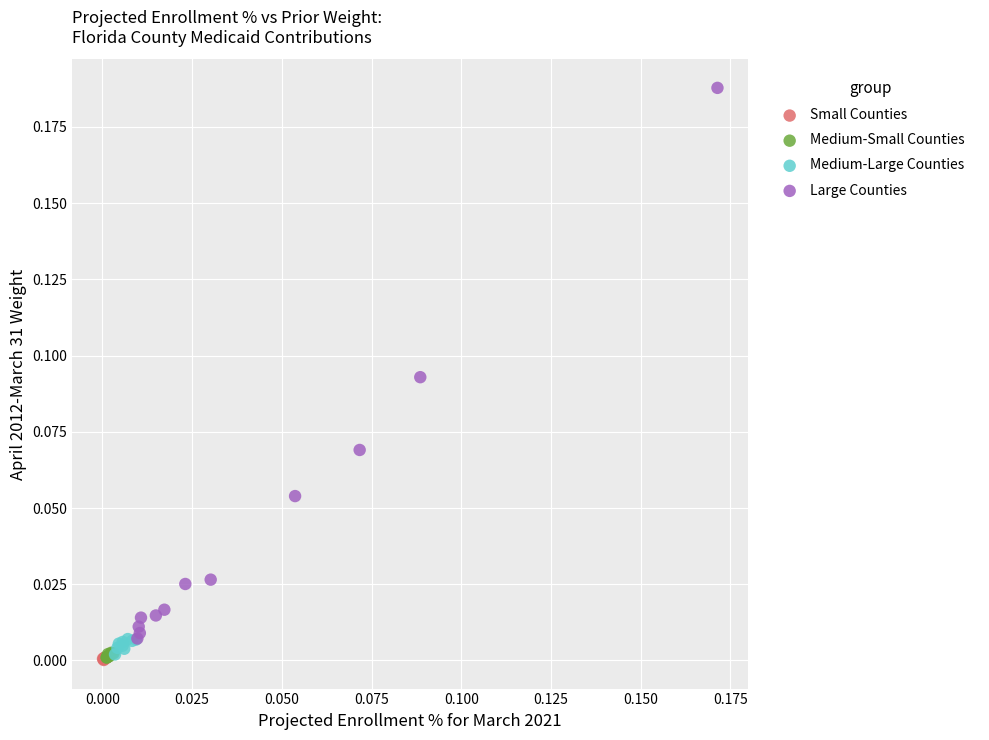

Which series has the widest spread of Y values?

Large Counties